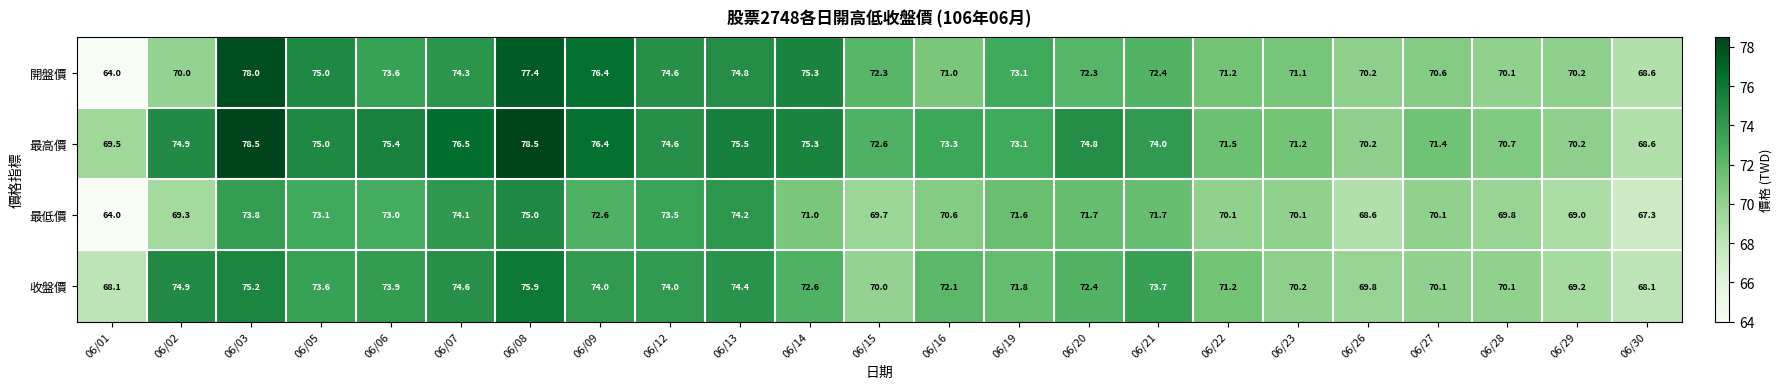

What is the sum of the 收盤價 values at 06/26 and 06/09?

143.8